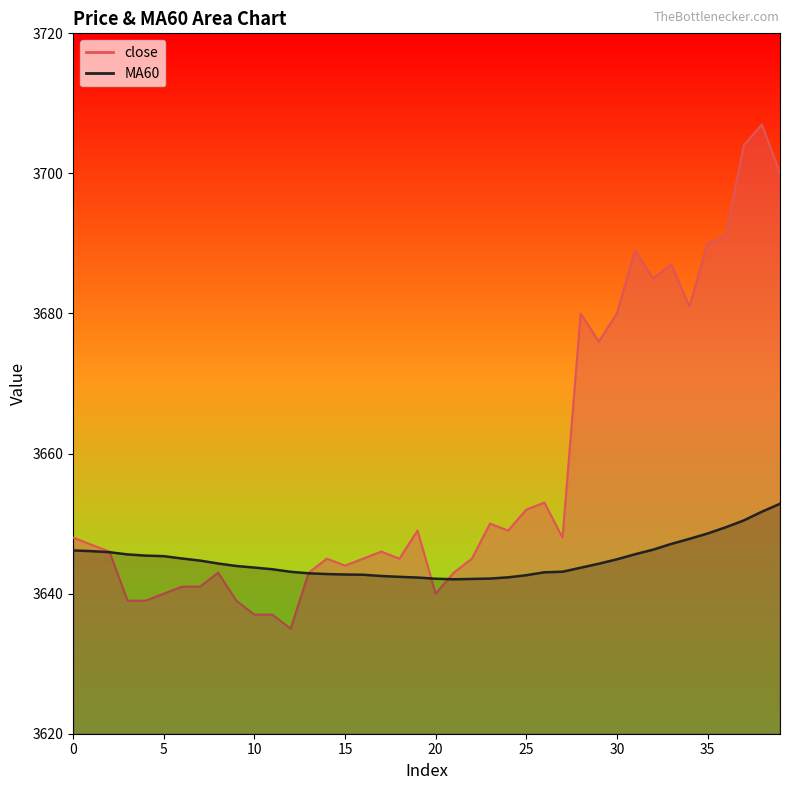

What are all the series names shown in the legend?

close, MA60